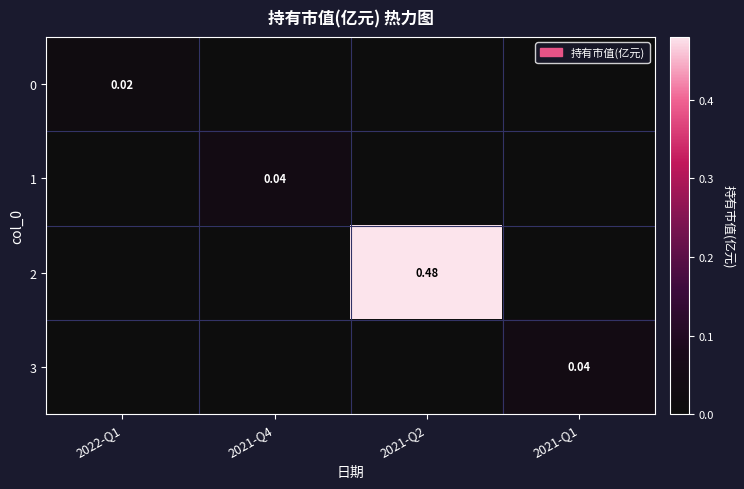

How many categories are shown in the chart?

4